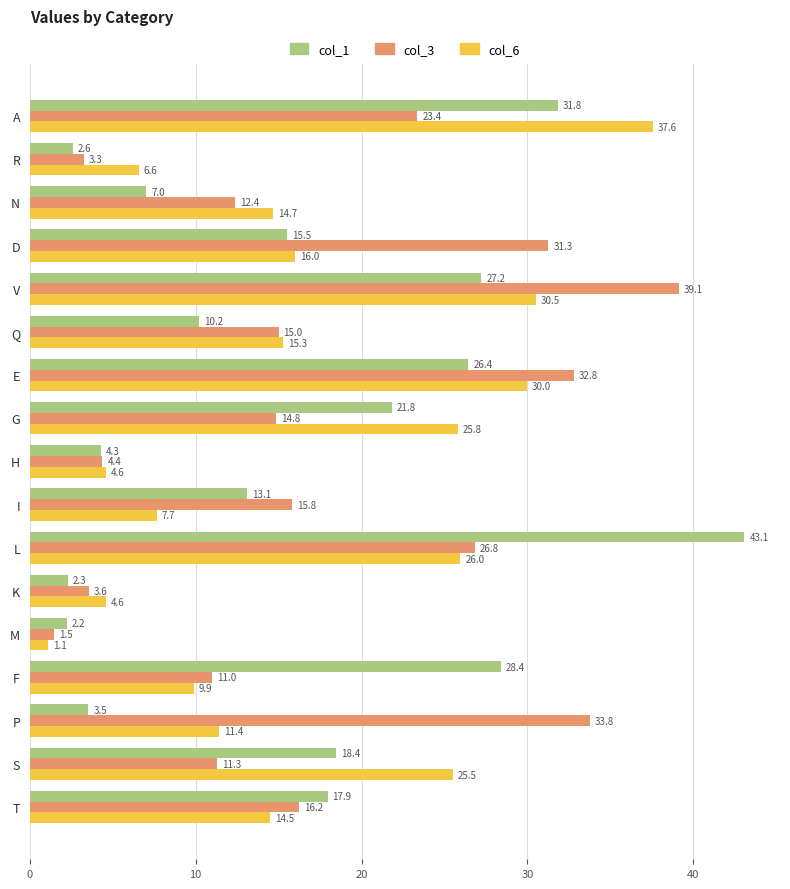

At which label is col_3 closest to 20?

A